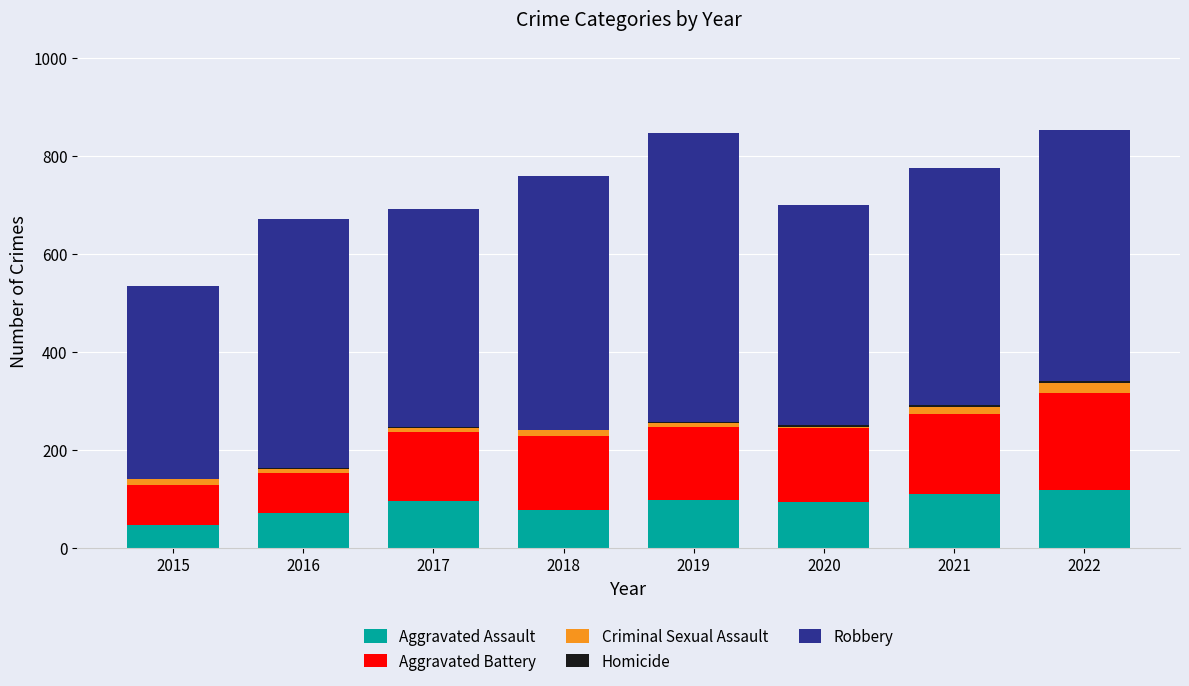

What is the maximum value for Aggravated Assault?

118